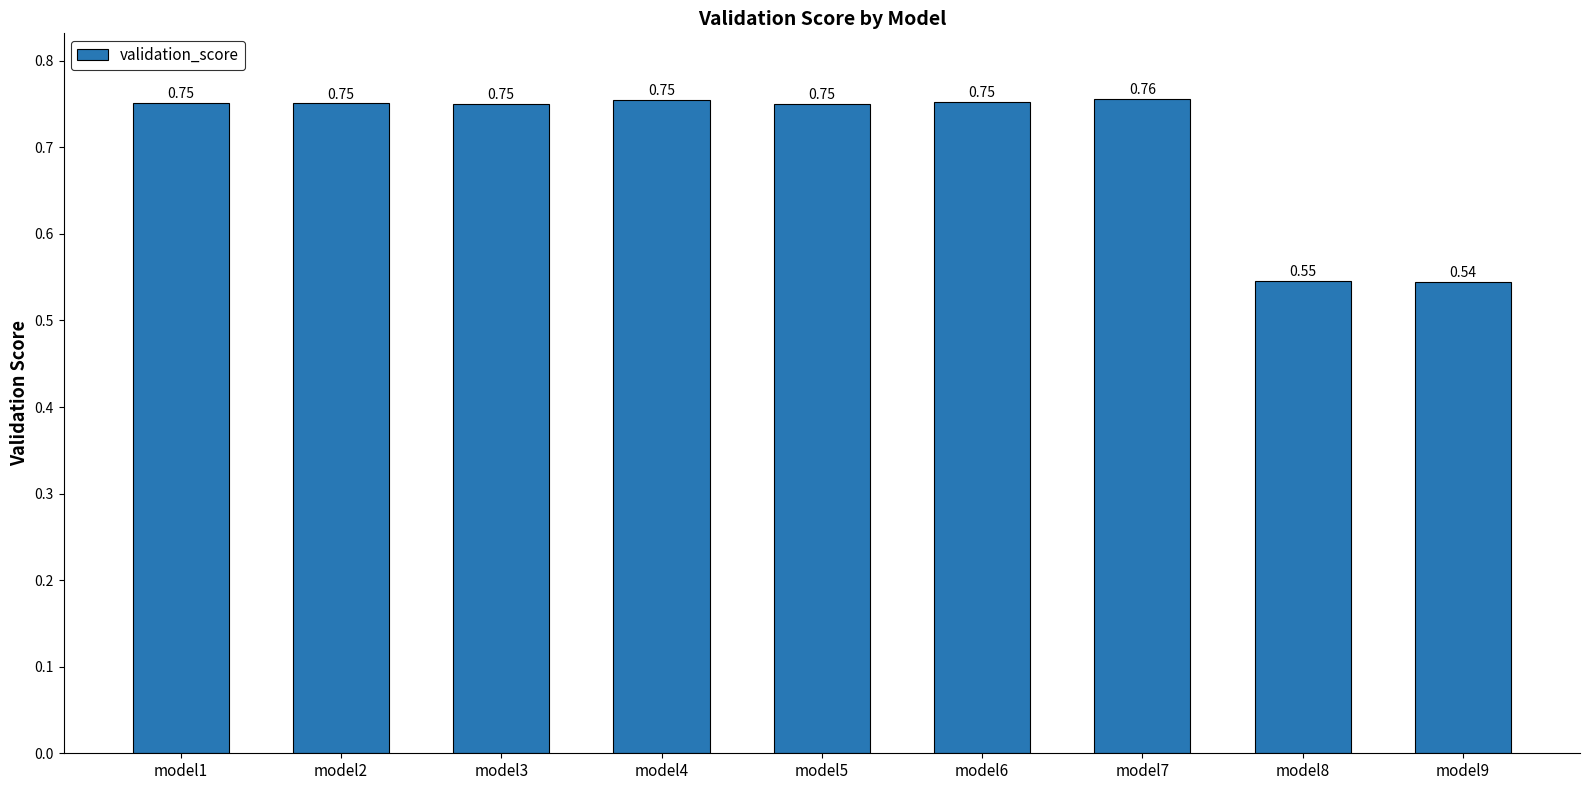

What is the sum of the values at model2 and model4?

1.5